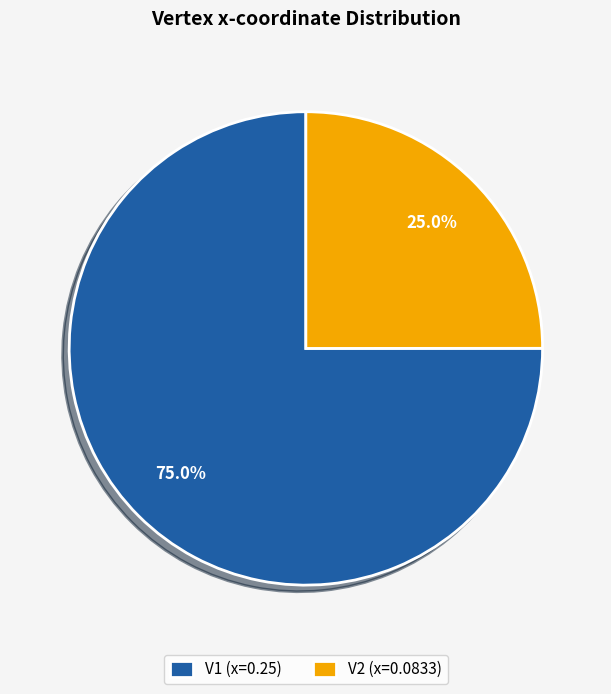

To the nearest percent, what is the difference between the V1 and V2 slice percentages?

50%